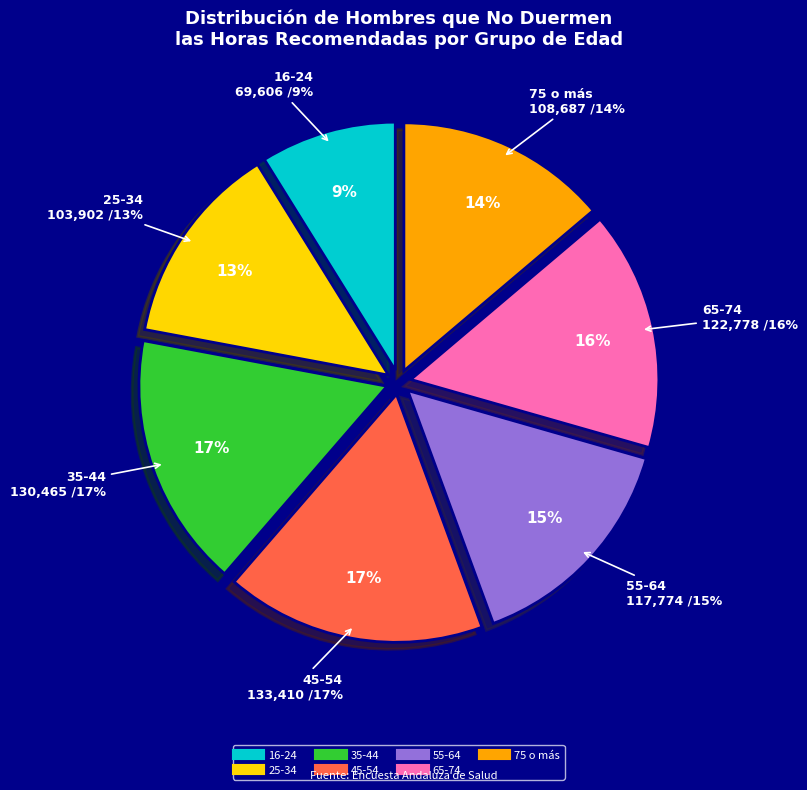

To the nearest percent, what is the average slice percentage?

14%